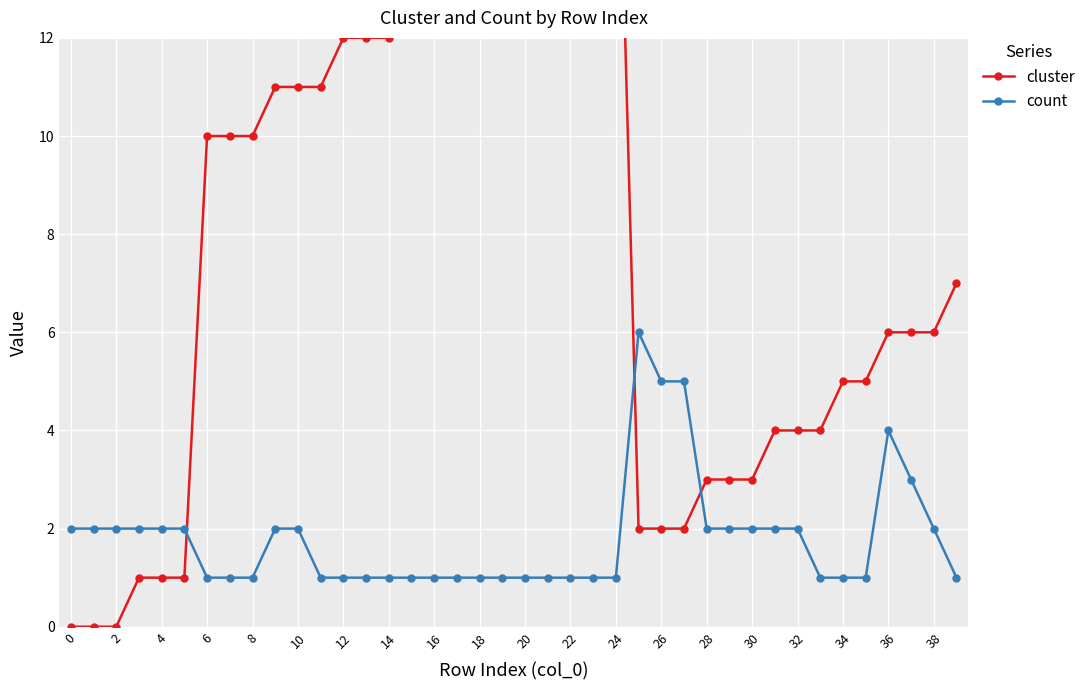

What is the label of the 24th point from the left?

23